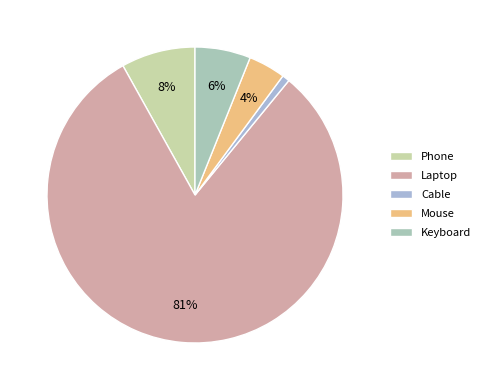

What is the largest slice in the pie chart?

Laptop